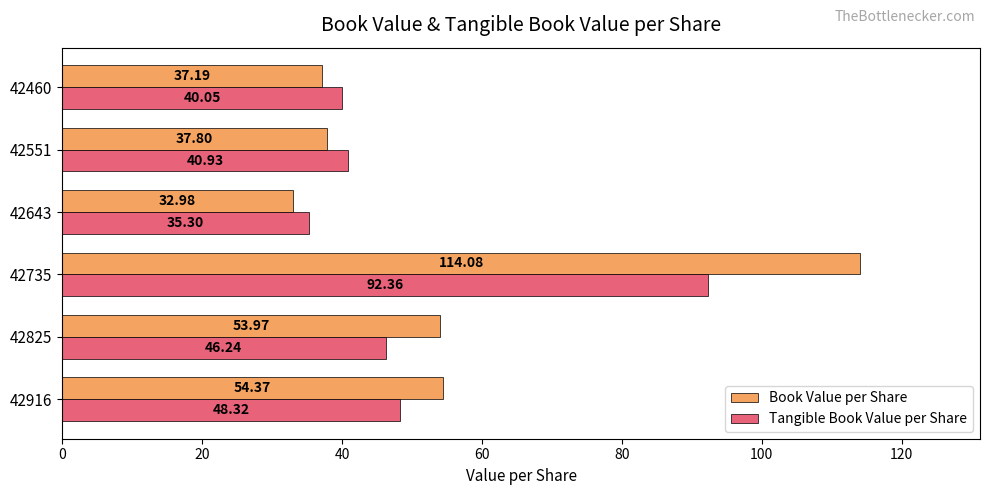

What is the sum of all Tangible Book Value per Share values?

303.2